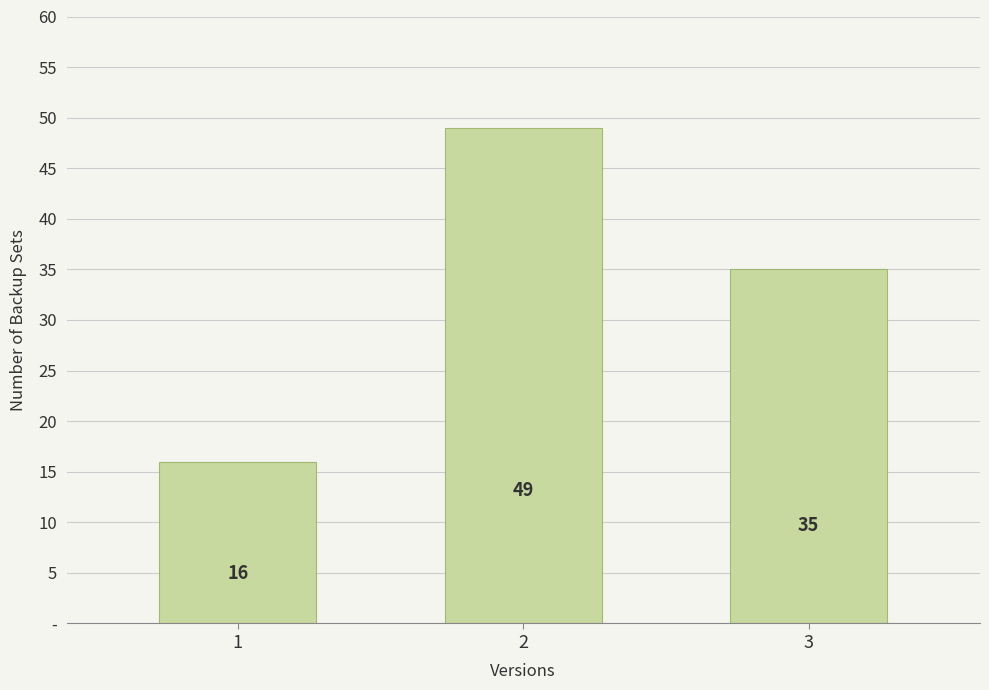

The value at 1 is 16. True or false?

True